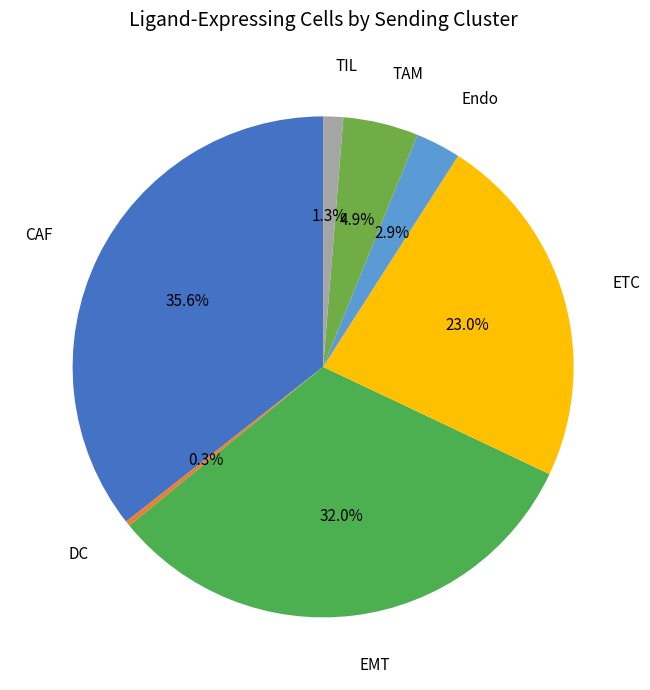

To the nearest percent, what is the combined percentage of ETC and TAM?

28%